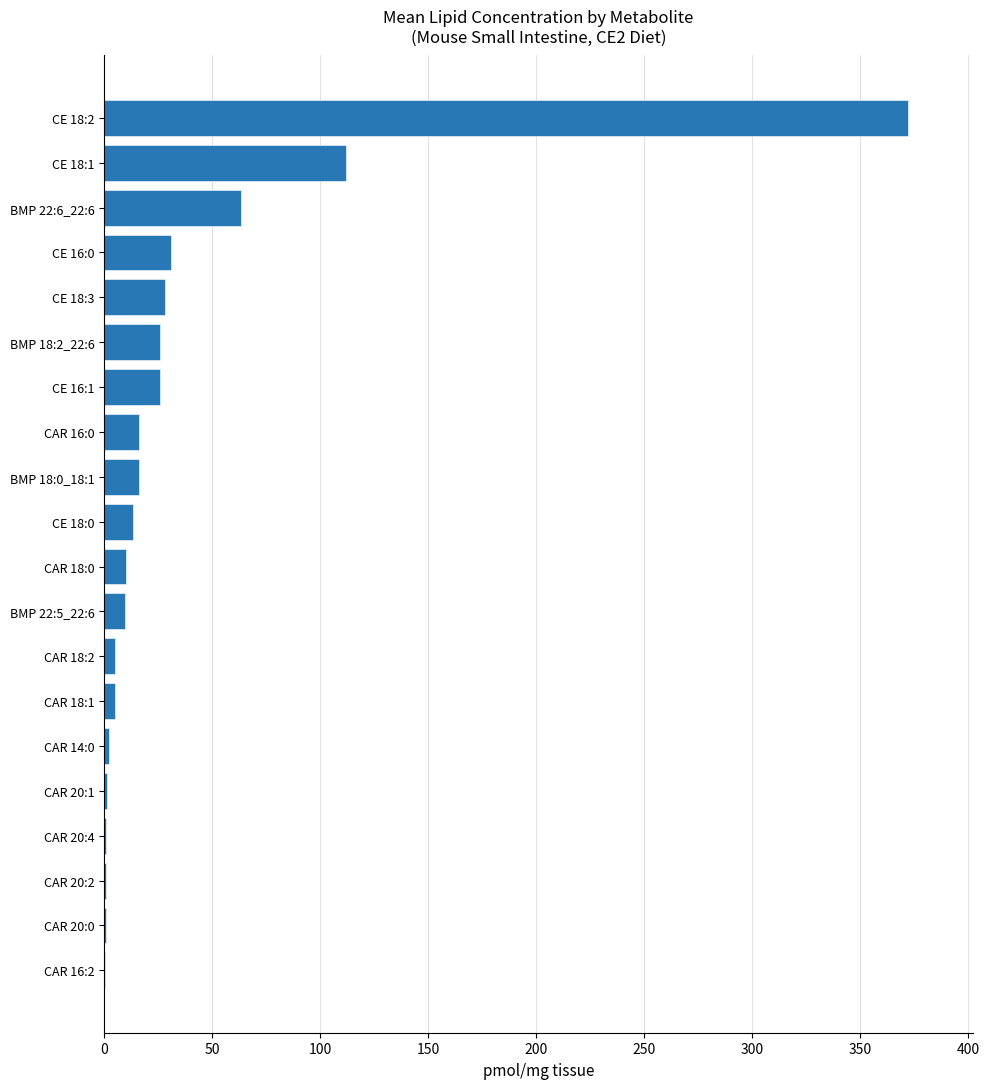

Which label corresponds to the largest value in the chart?

CE 18:2